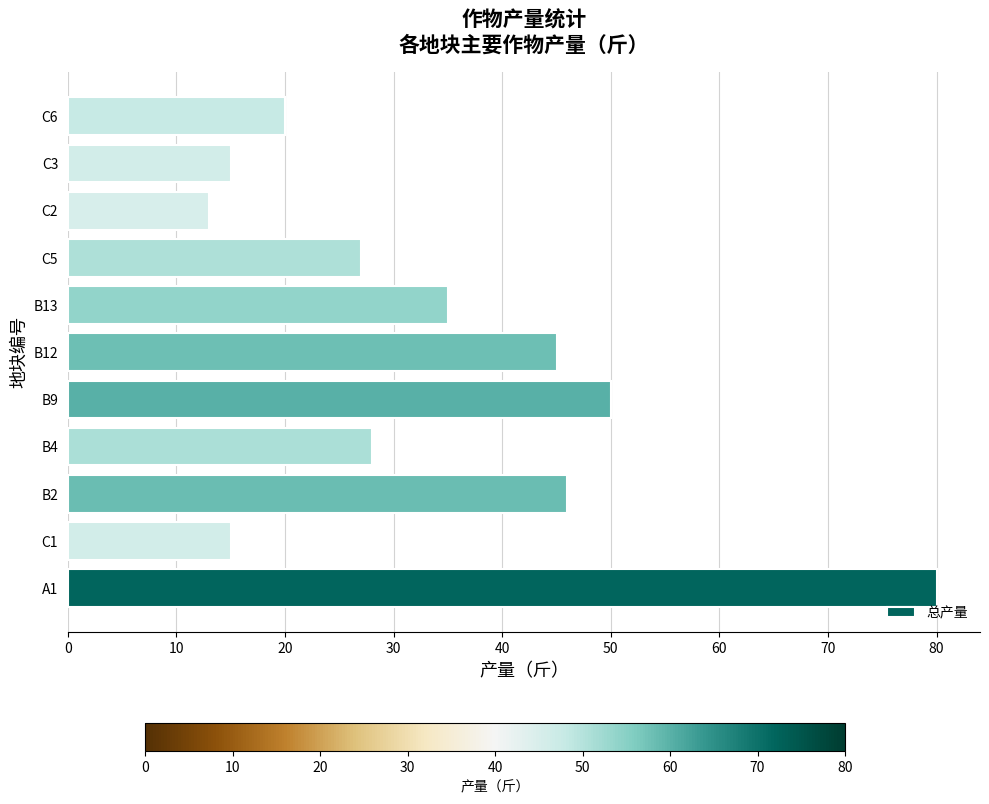

What is the approximate value at C1, to the nearest 10?

20